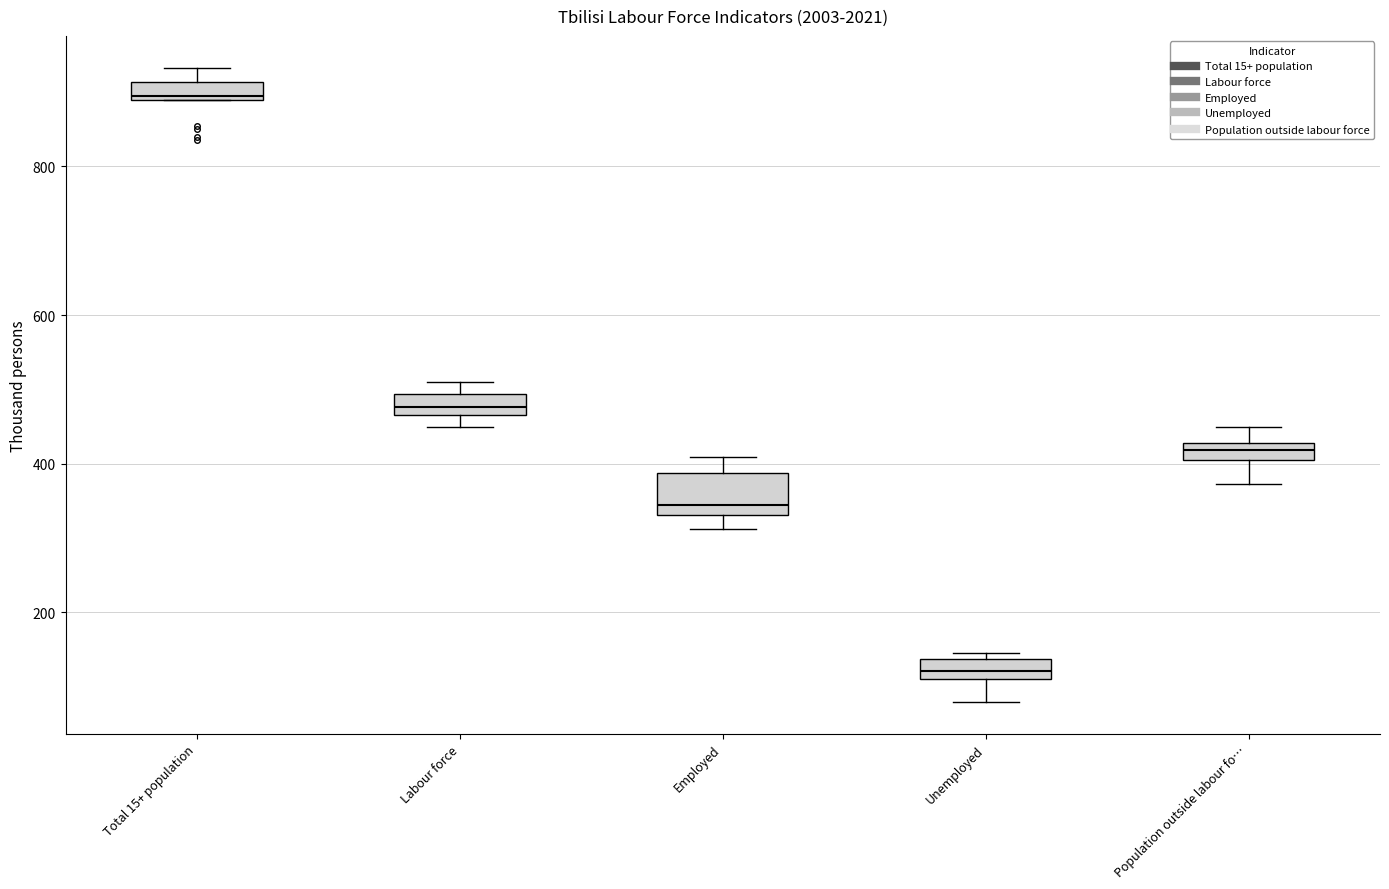

Where does the upper whisker of the box for Employed end on the y-axis? The values are not printed on the chart, so give them approximately, as read against the axis.

400